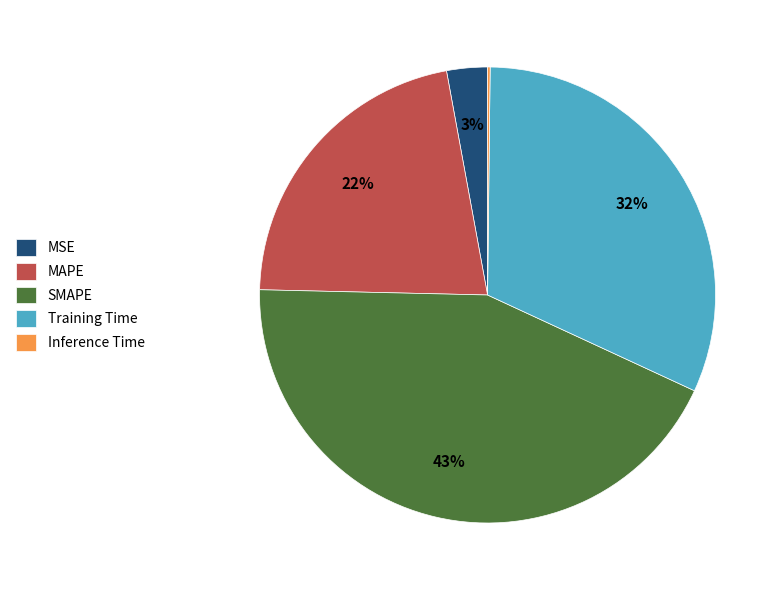

To the nearest percent, what is the difference between the largest and smallest slice percentages?

43%